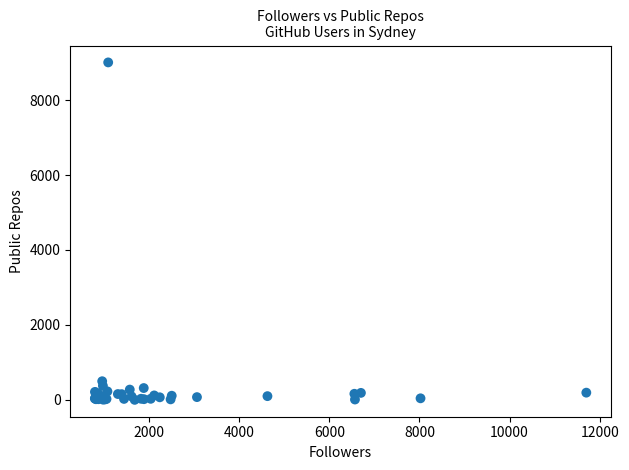

What Y value in the scatter plot is closest to 4503?

498